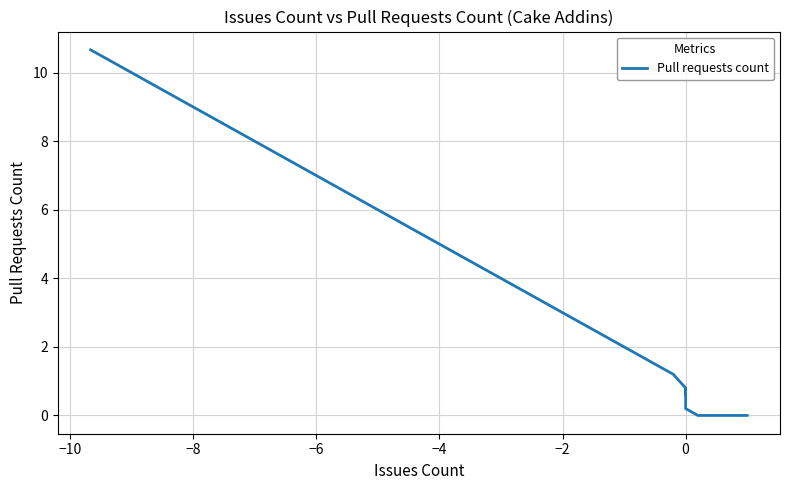

How many values are above zero?

27